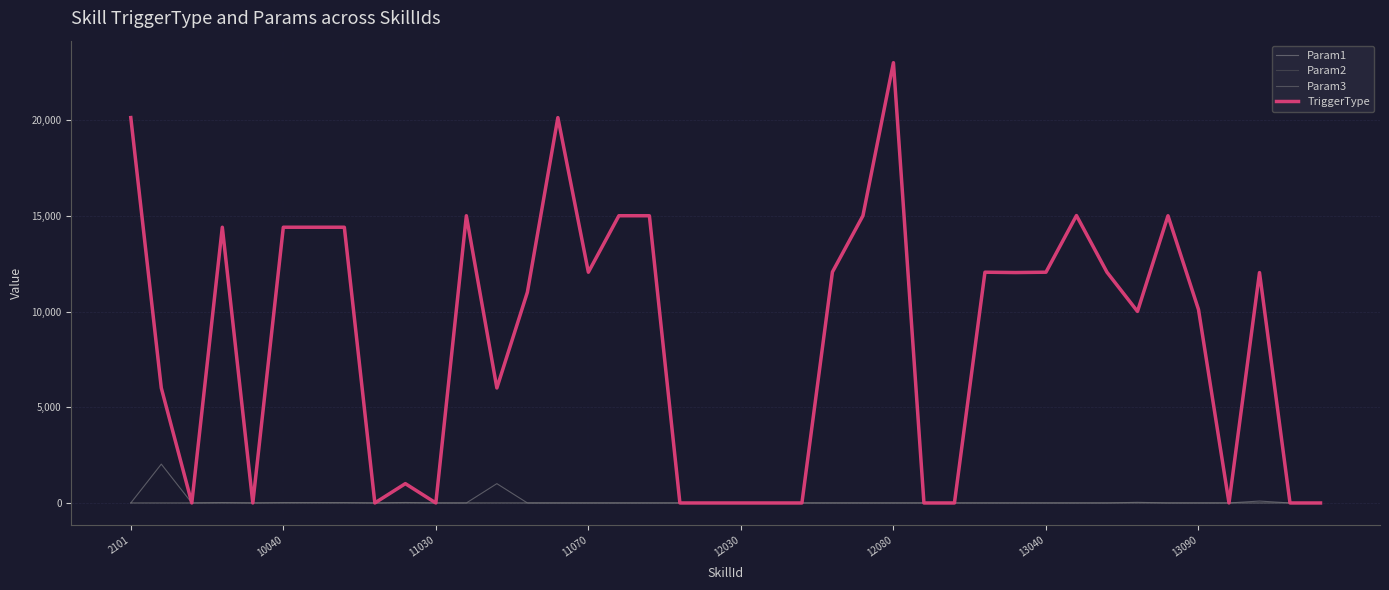

Is this an area chart (filled region under the line)?

No